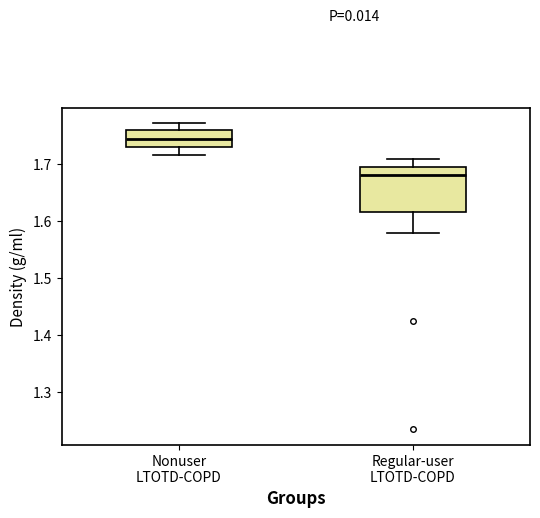

Where is the lower edge of the box for Regular-user LTOTD-COPD on the y-axis? The values are not printed on the chart, so give them approximately, as read against the axis.

1.62